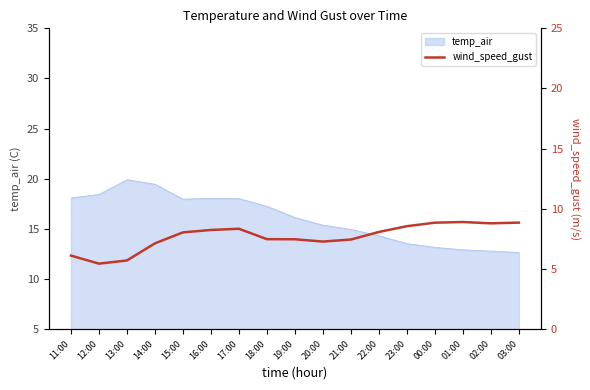

Where does the data first go above 8?

15:00